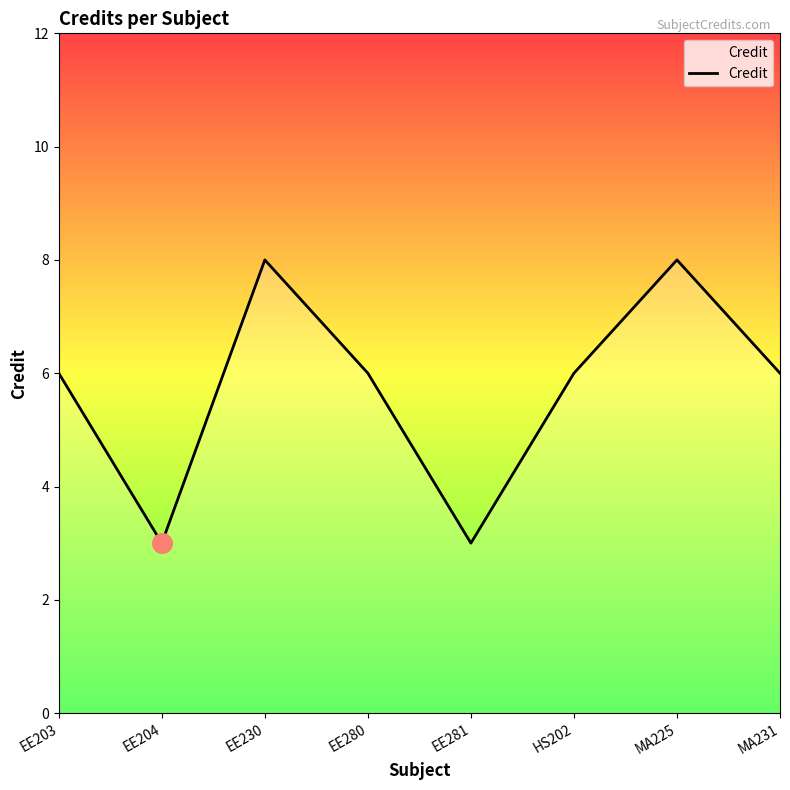

What is the ratio of the value at MA231 to the value at EE281?

2.0